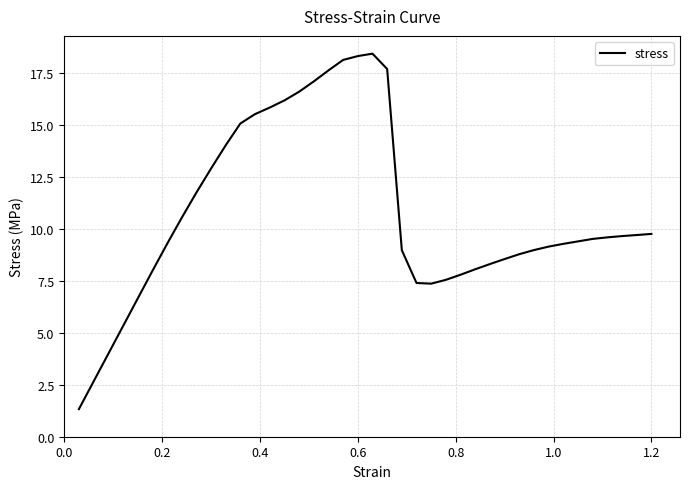

What is the minimum value shown in the chart?

1.3